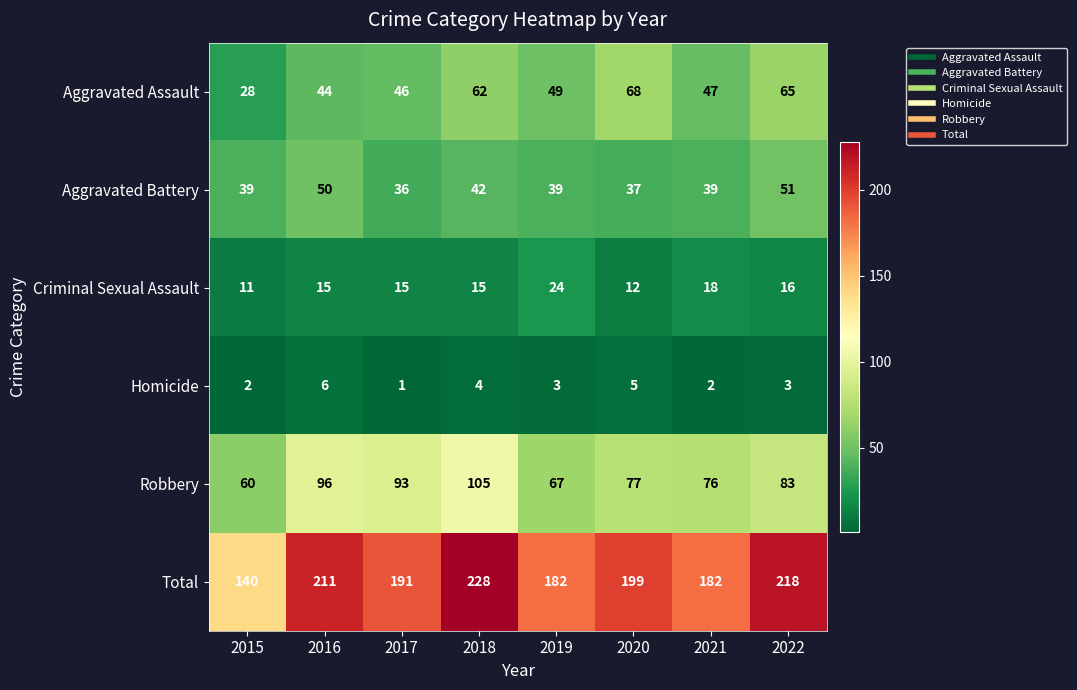

What is the minimum value shown in the chart?

1